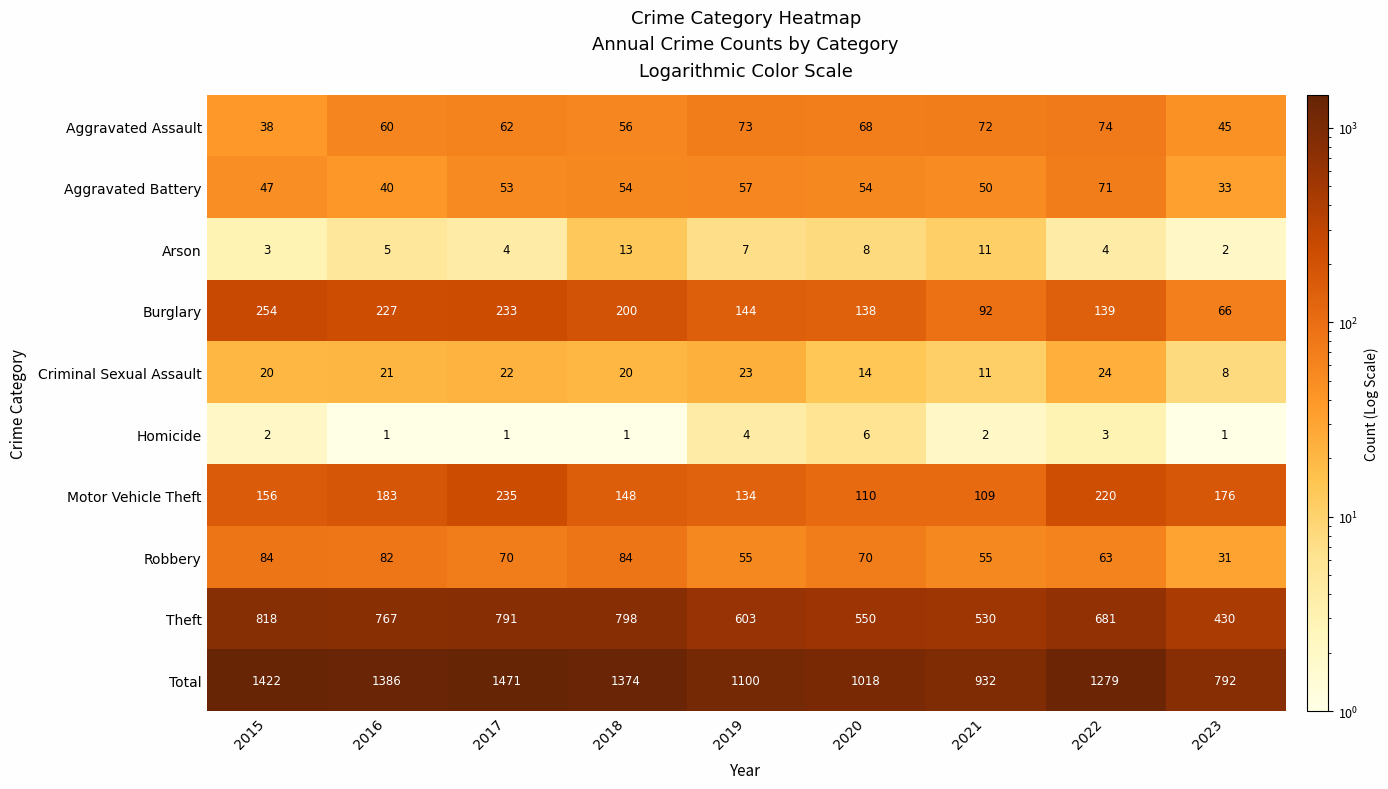

What is the average value of the Aggravated Battery series?

51